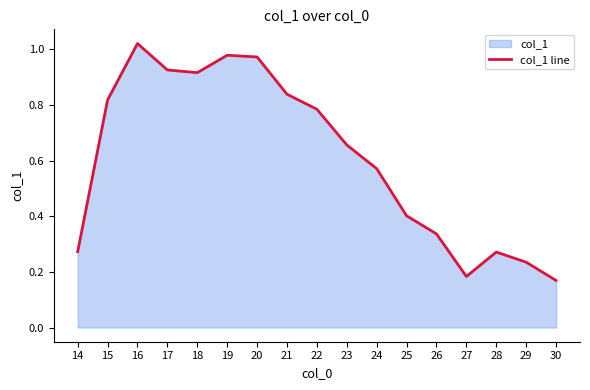

What is the change in value from 21 to 25?

-0.4